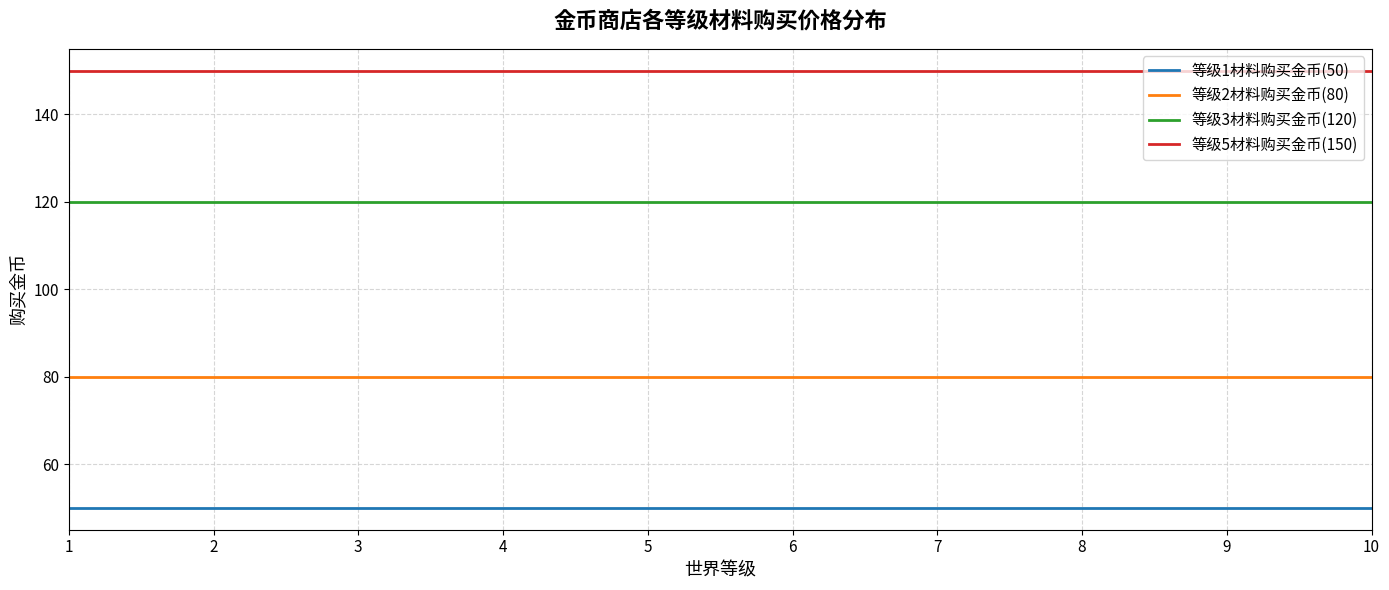

What is the maximum value shown in the chart?

150